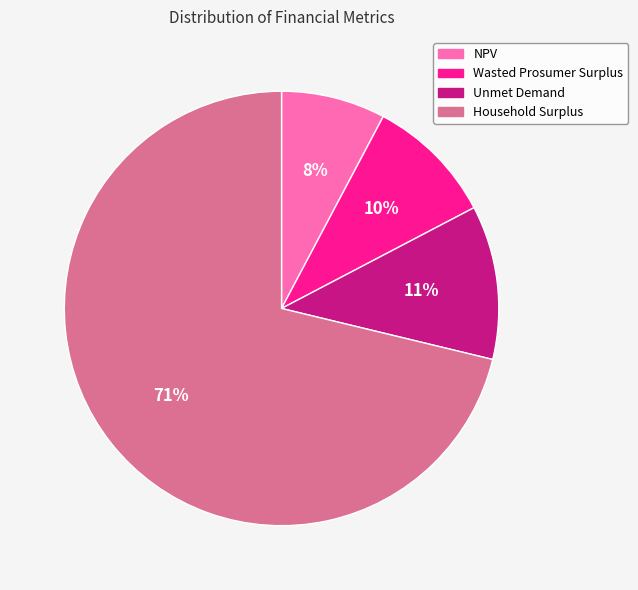

Rank the categories by value from lowest to highest.

NPV, Wasted Prosumer Surplus, Unmet Demand, Household Surplus